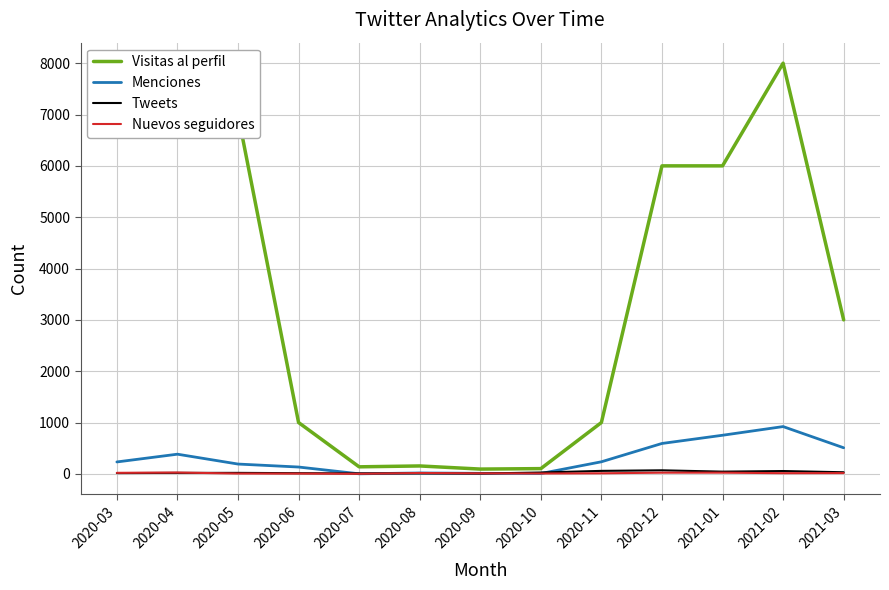

What is the difference between the Visitas al perfil values at 2020-11 and 2021-03?

2000